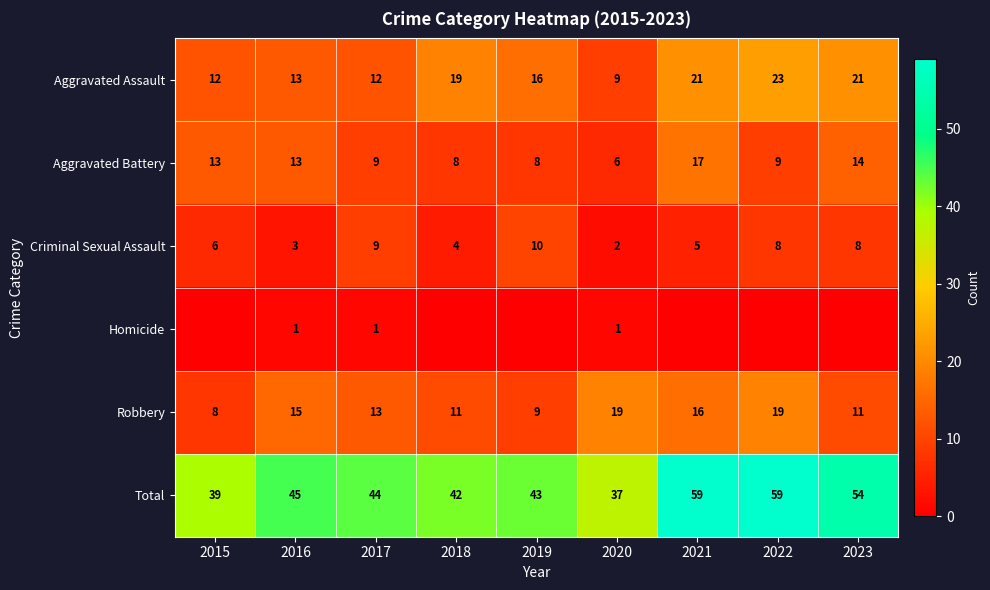

What is the difference between the maximum and minimum values in the Aggravated Assault series?

14